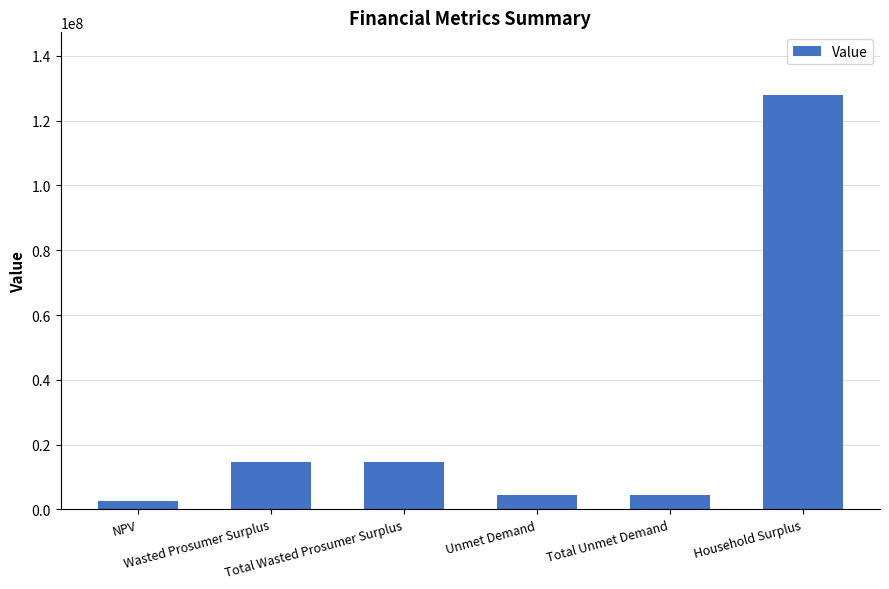

What is the label of the 5th bar from the right?

Wasted Prosumer Surplus